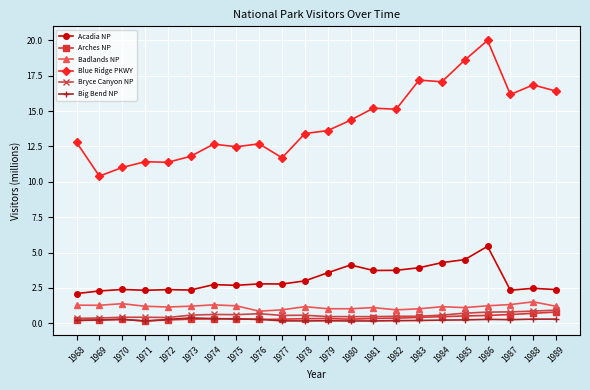

Which category has the highest value in the Acadia NP series?

1986